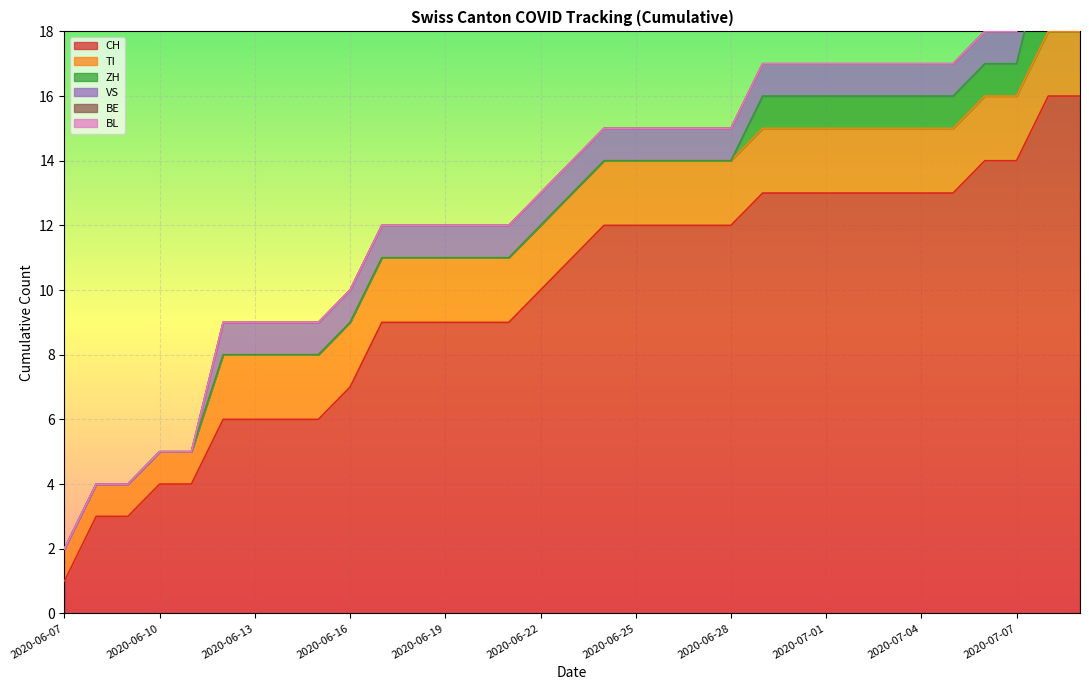

Is the value of BL at 2020-06-11 greater than the value of CH at 2020-06-26?

No